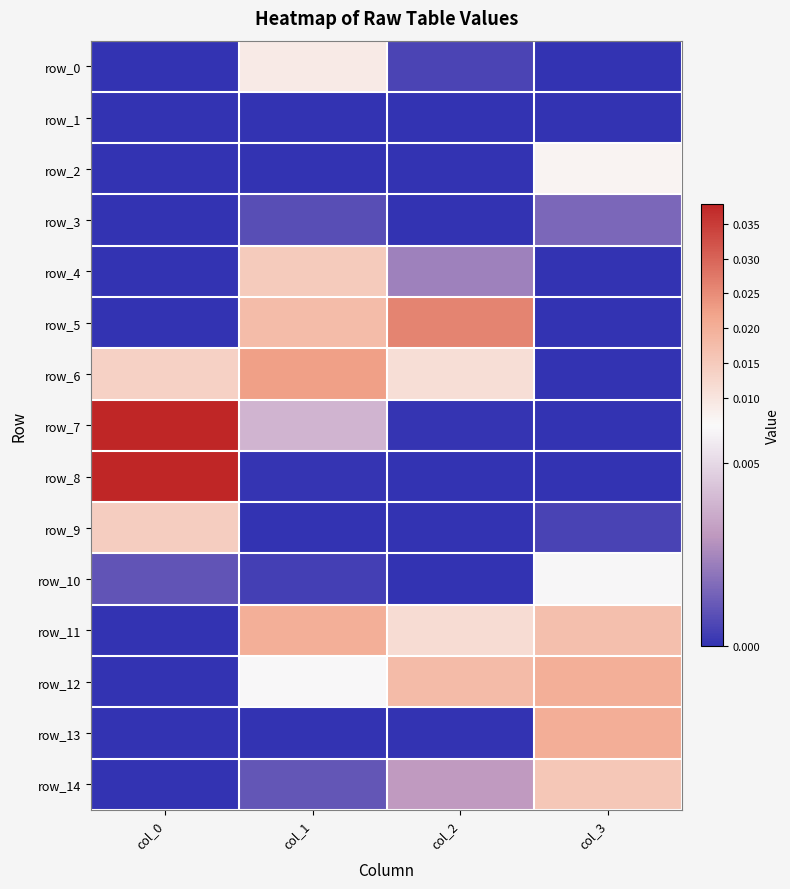

How many distinct data groups are displayed?

15